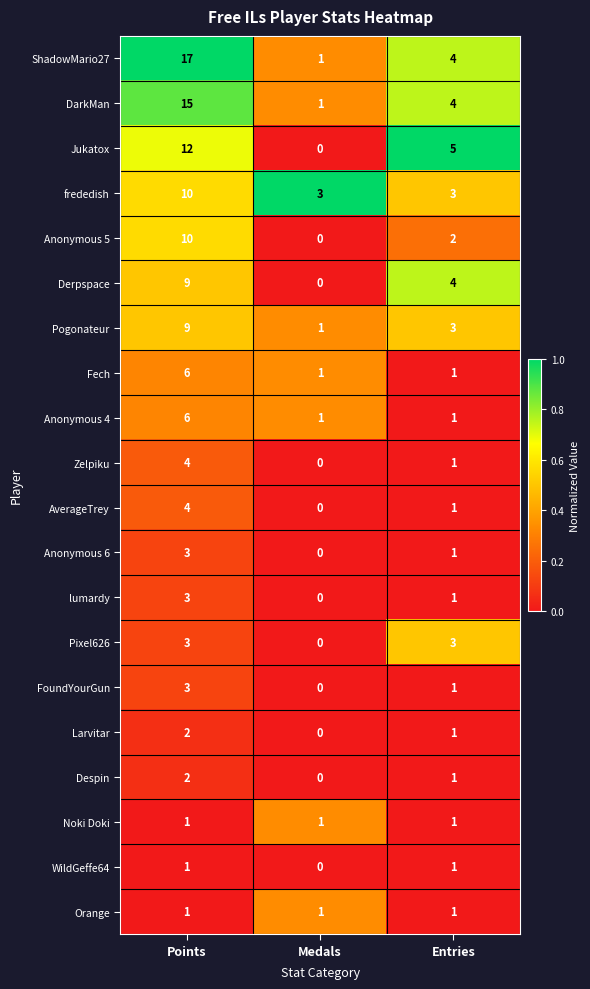

At which label is Pogonateur closest to 5?

Entries